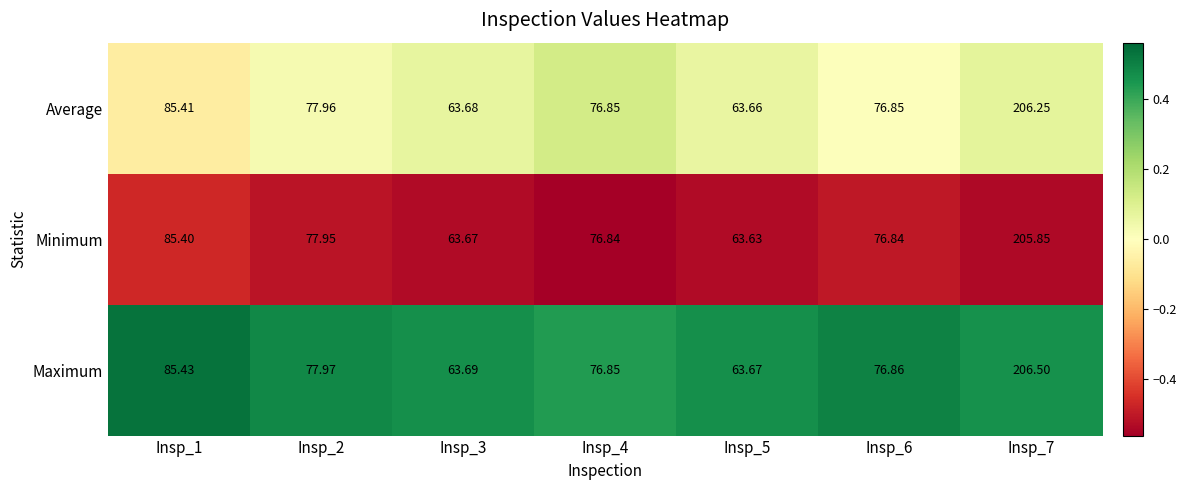

Is the value of Maximum at Insp_7 greater than the value of Average at Insp_6?

Yes